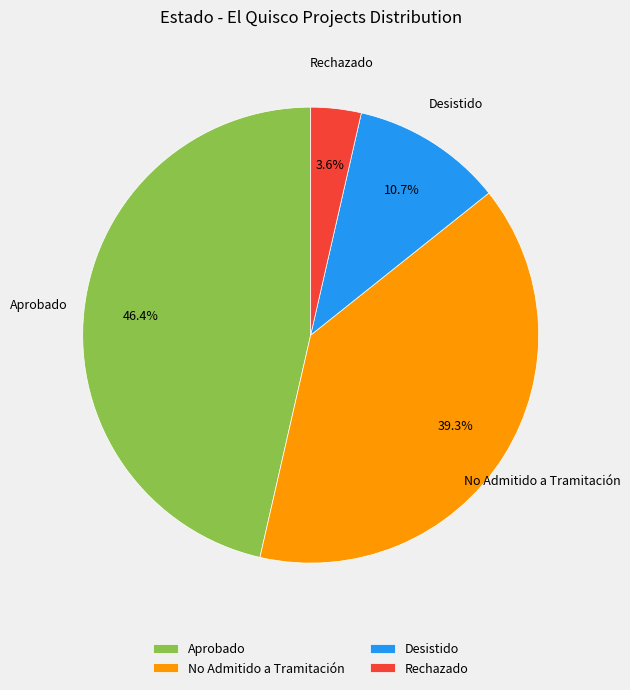

How many segments does this pie chart have?

4